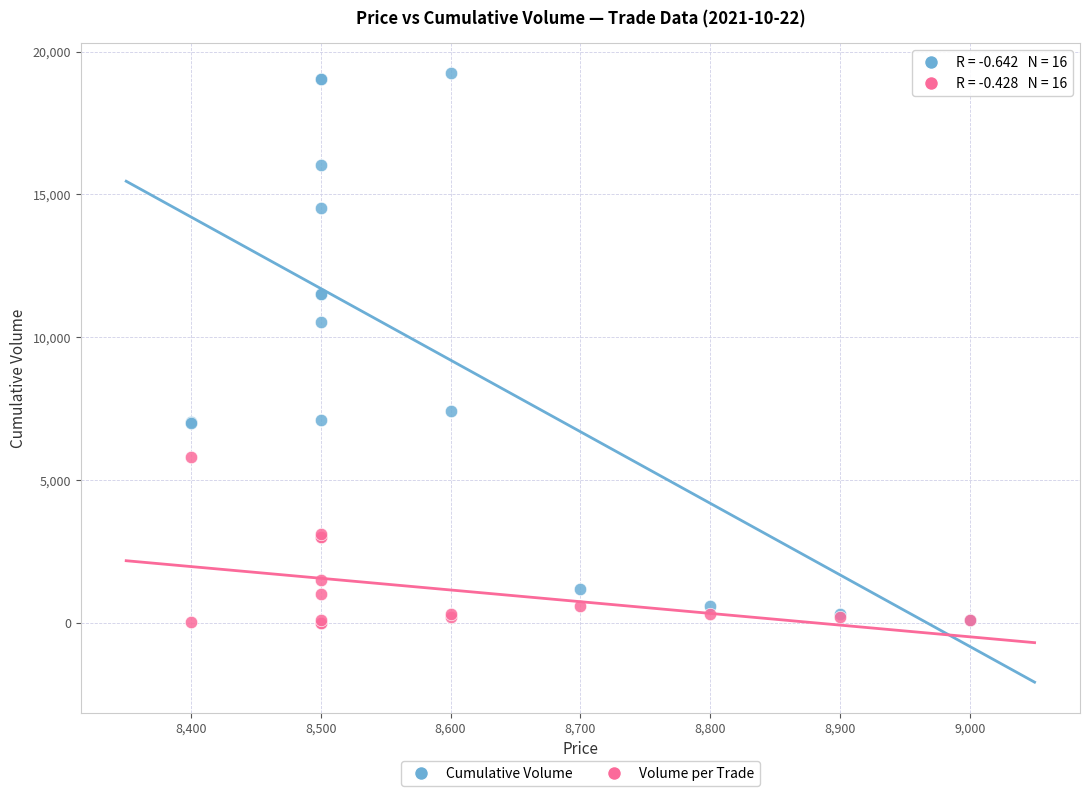

Across all series, what Y value is closest to 9620?

10520